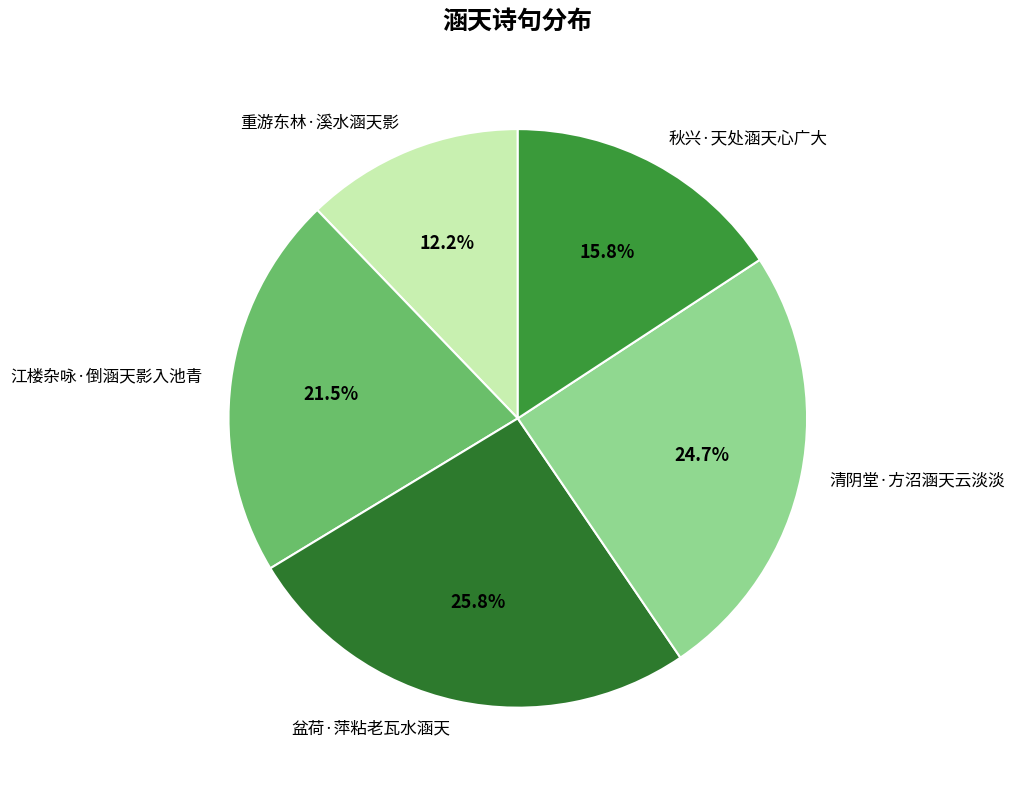

To the nearest percent, what is the combined percentage of 秋兴·天处涵天心广大 and 盆荷·萍粘老瓦水涵天?

42%